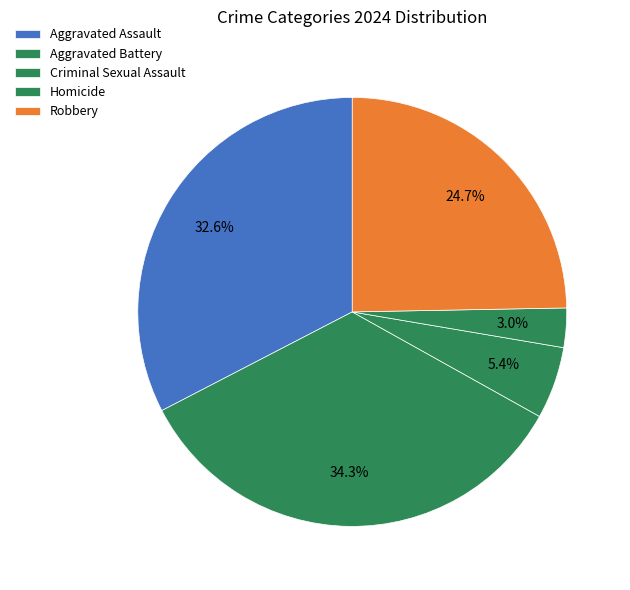

Rank the categories by value from lowest to highest.

Homicide, Criminal Sexual Assault, Robbery, Aggravated Assault, Aggravated Battery